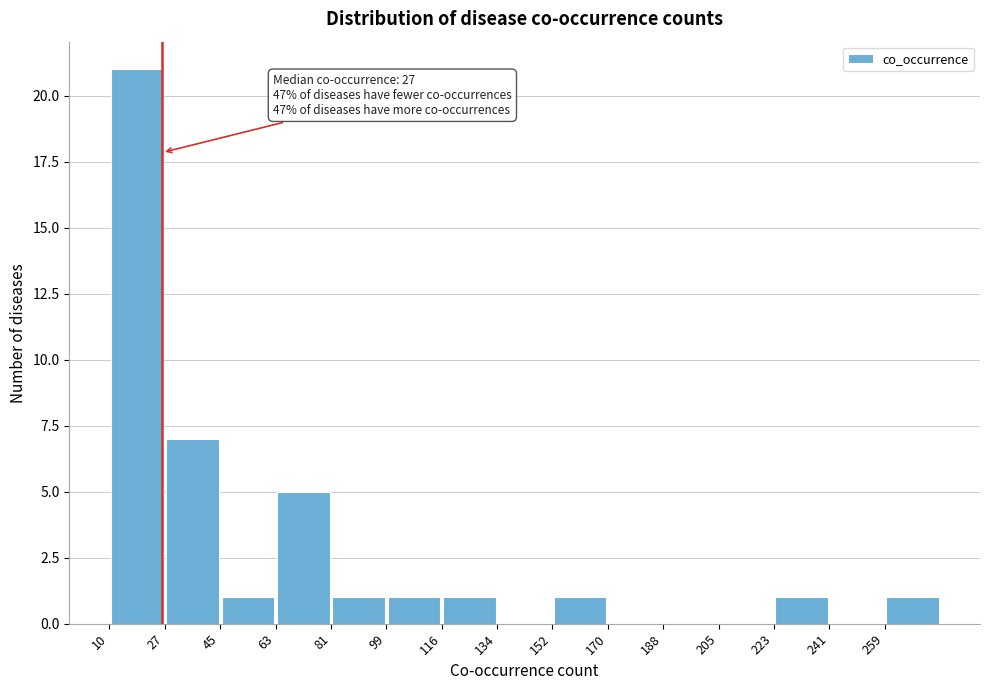

Over which range of the x-axis is the bar tallest?

10.0 to 27.8